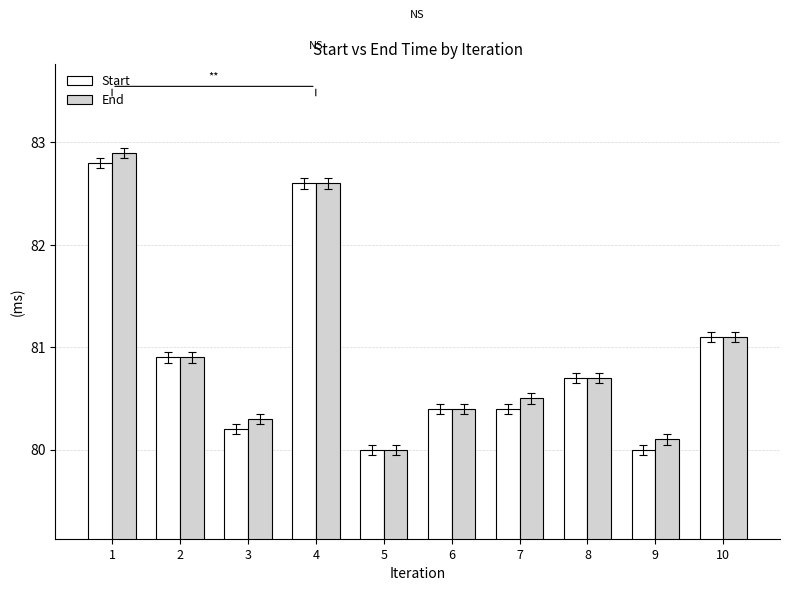

At which category is the sum across all series the highest?

1